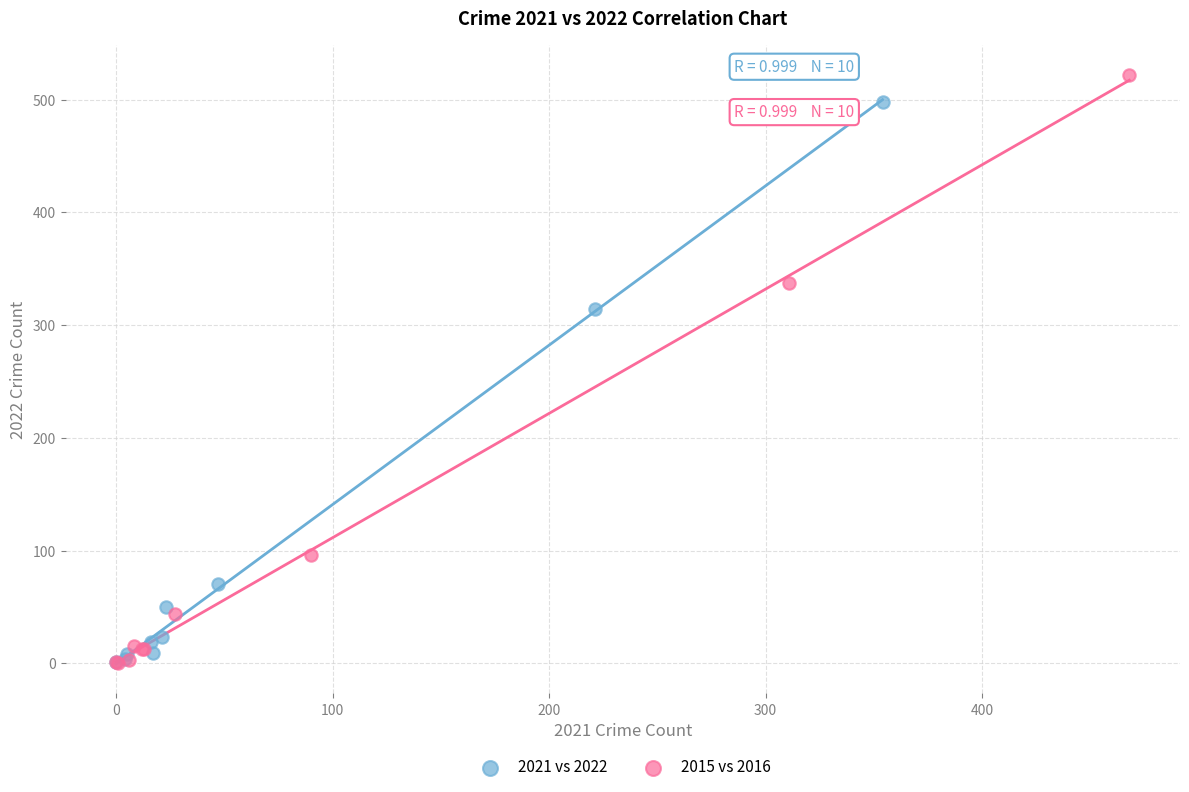

Which series reaches the maximum Y coordinate?

2015 vs 2016